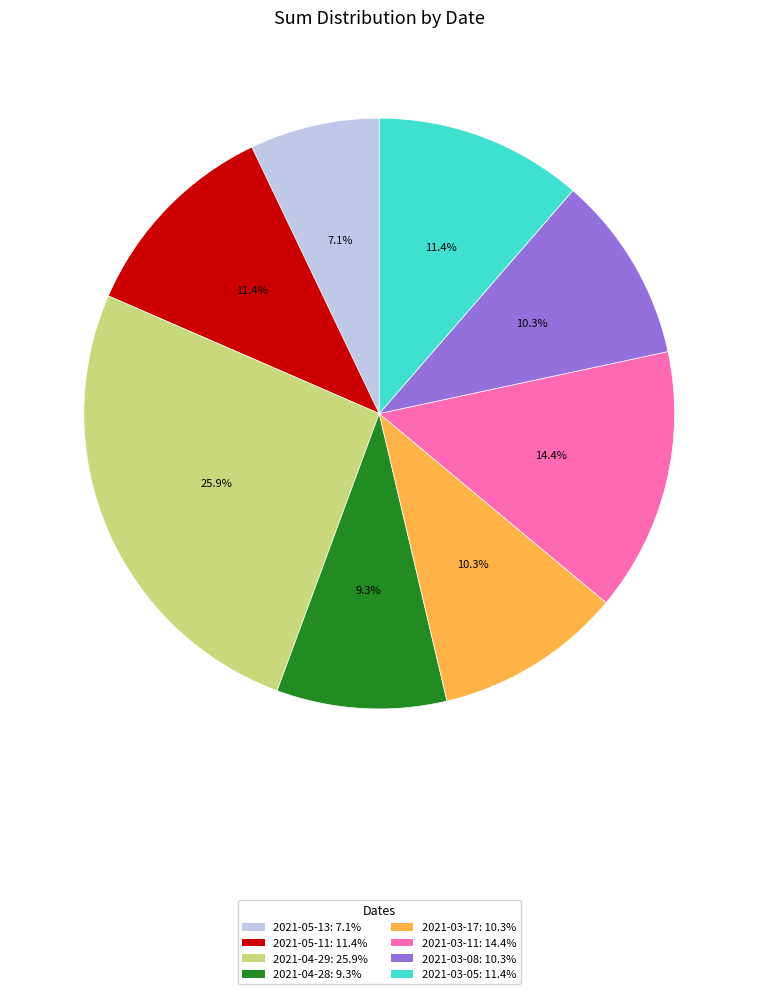

Is there any slice that represents more than half of the pie?

No